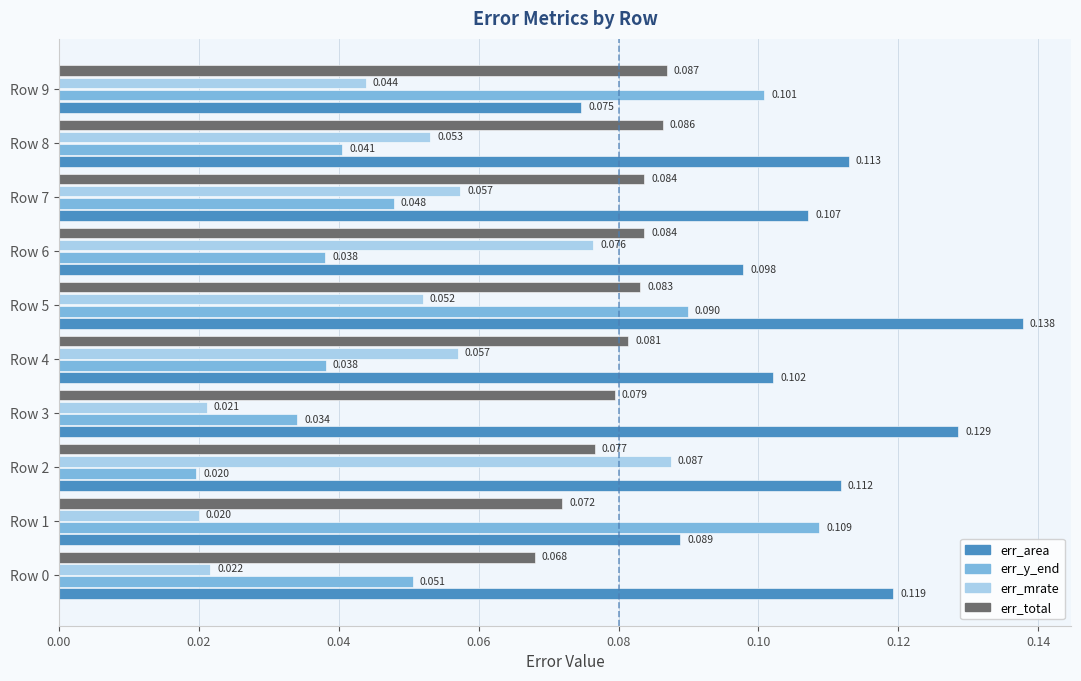

At which label does err_mrate reach its minimum?

Row 1